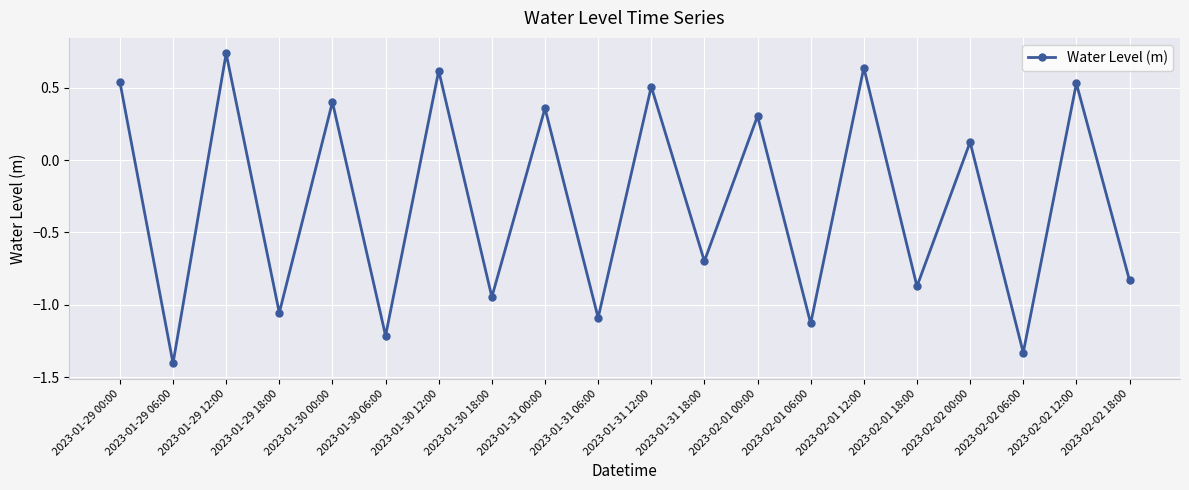

How many interior local peaks (higher than both neighbors) does the data have?

9